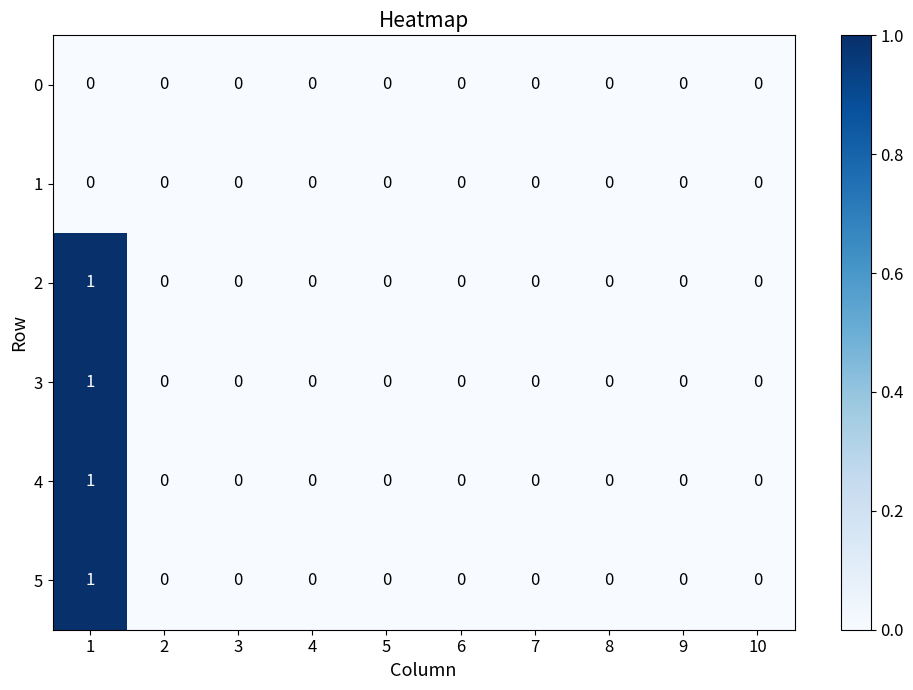

How many series are shown in this chart?

6